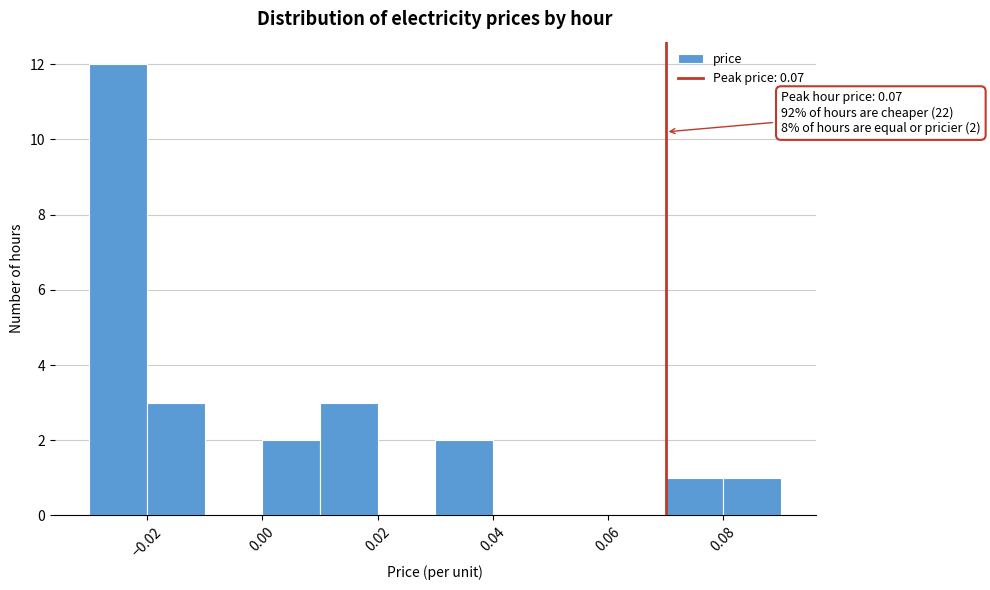

Over which range of the x-axis is the bar tallest?

-0.03 to -0.02